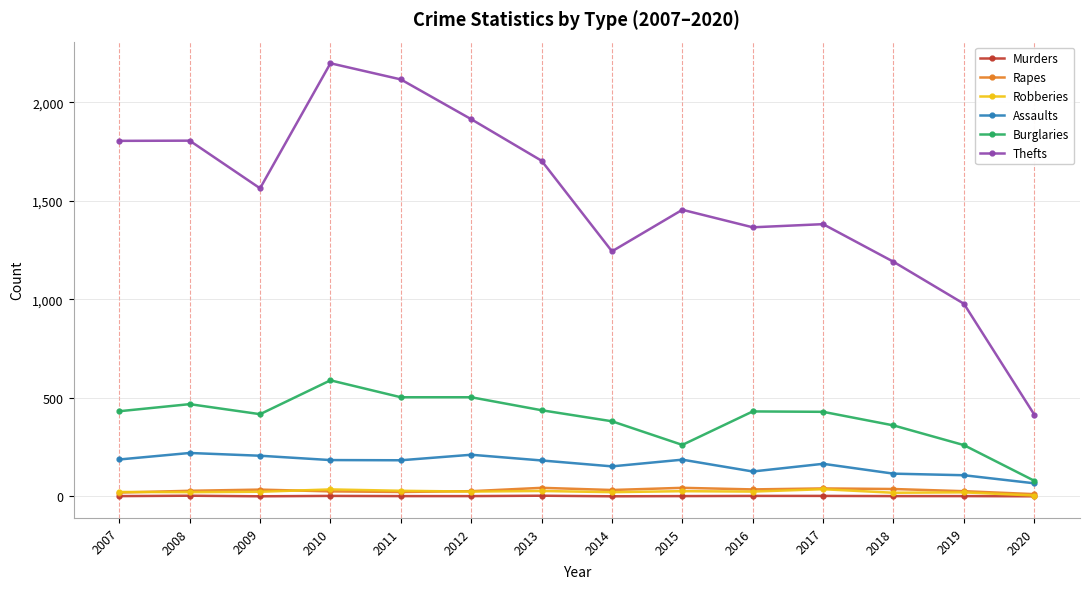

What is the maximum value for Assaults?

220